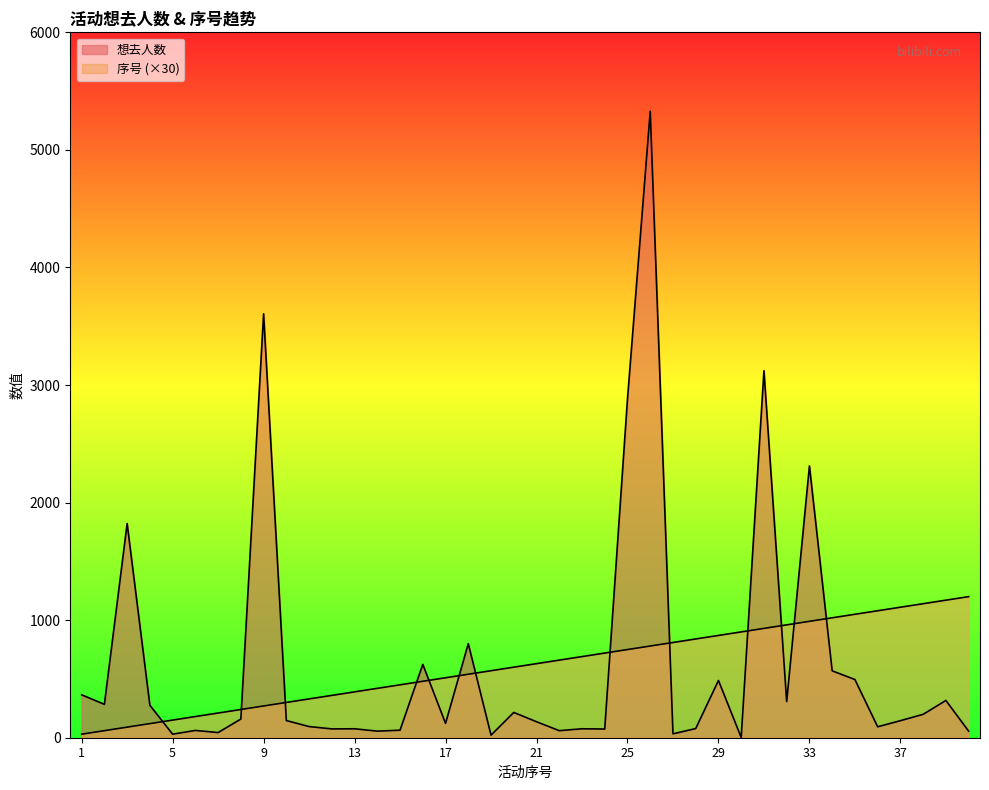

What is the difference between the maximum and minimum values in the 序号 series?

1170